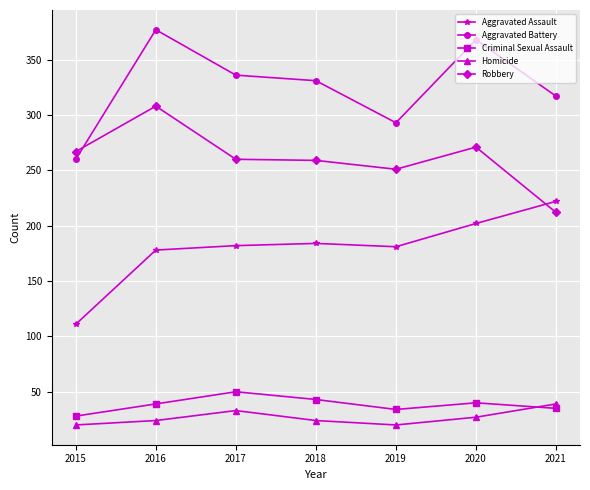

Does the chart display data point markers on the line(s)?

Yes